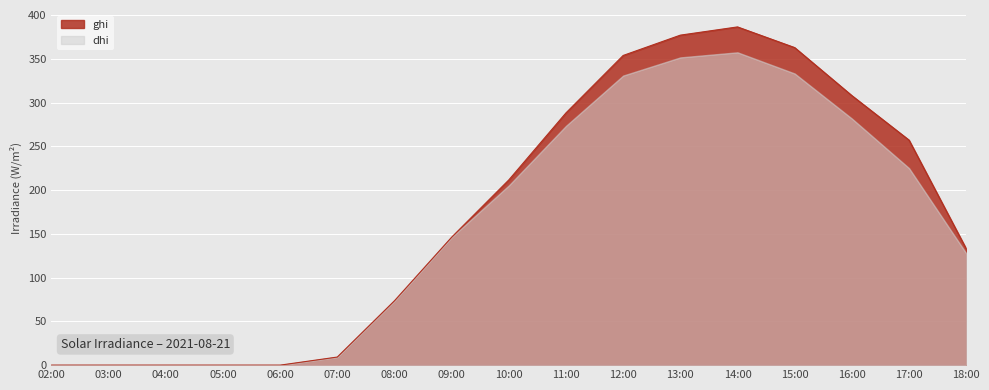

What is the change in value from 03:00 to 12:00?

+354.1